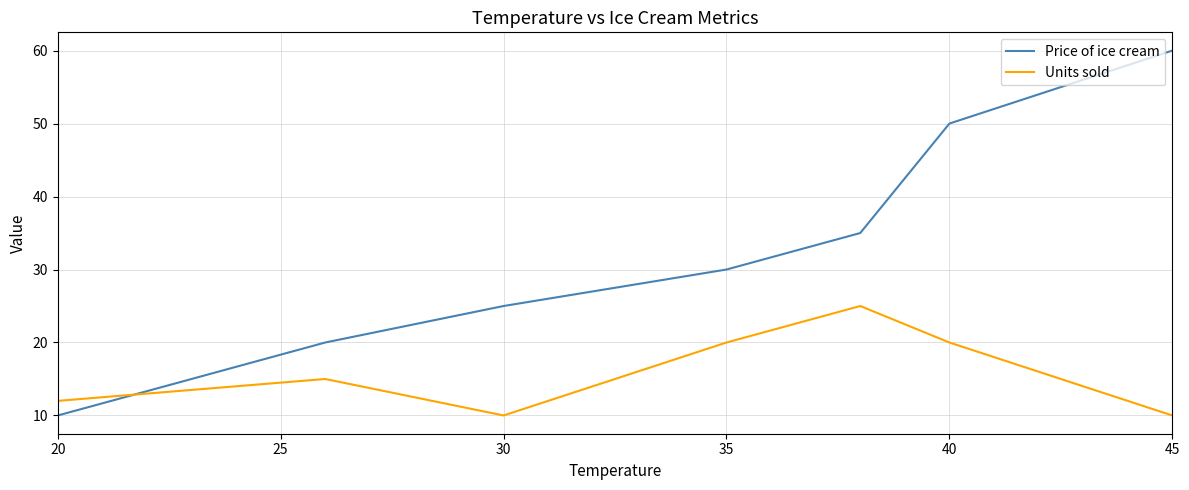

How many distinct data groups are displayed?

2